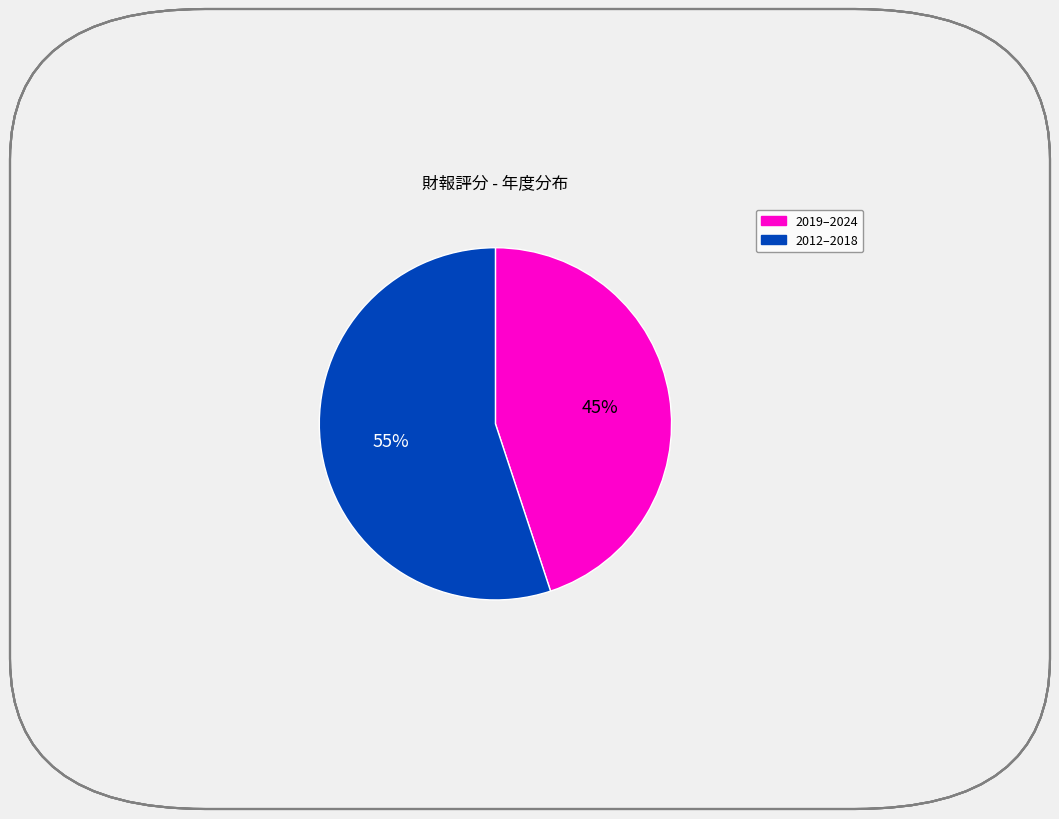

To the nearest percent, what is the difference between the largest and smallest slice percentages?

10%